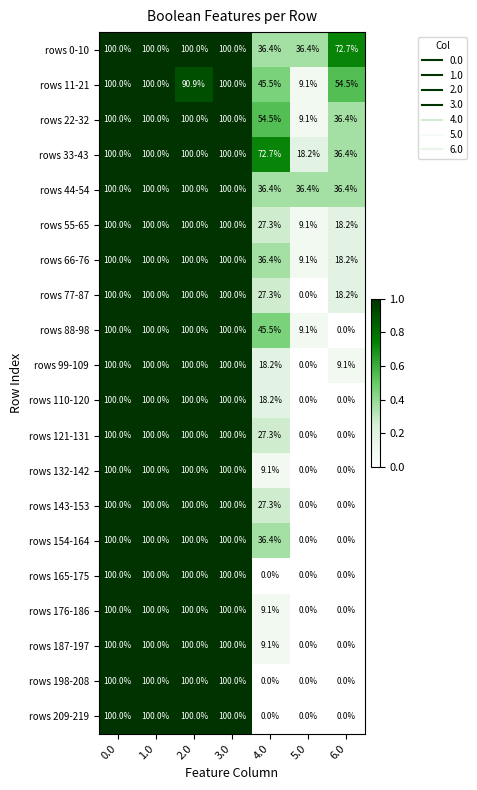

Which series has the largest total across all categories?

rows 0-10